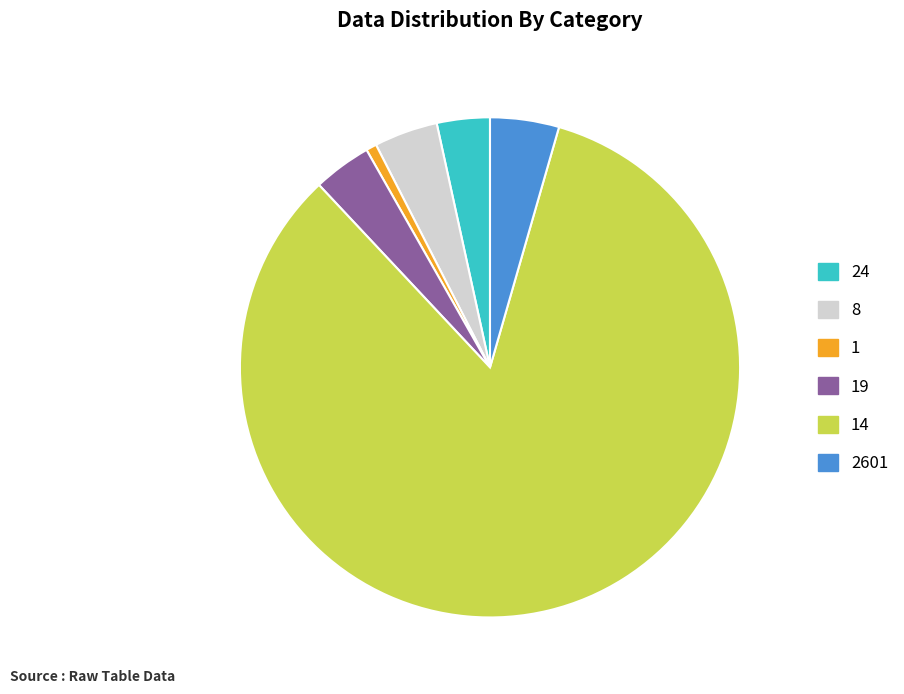

Which category has the smallest portion of the pie?

1